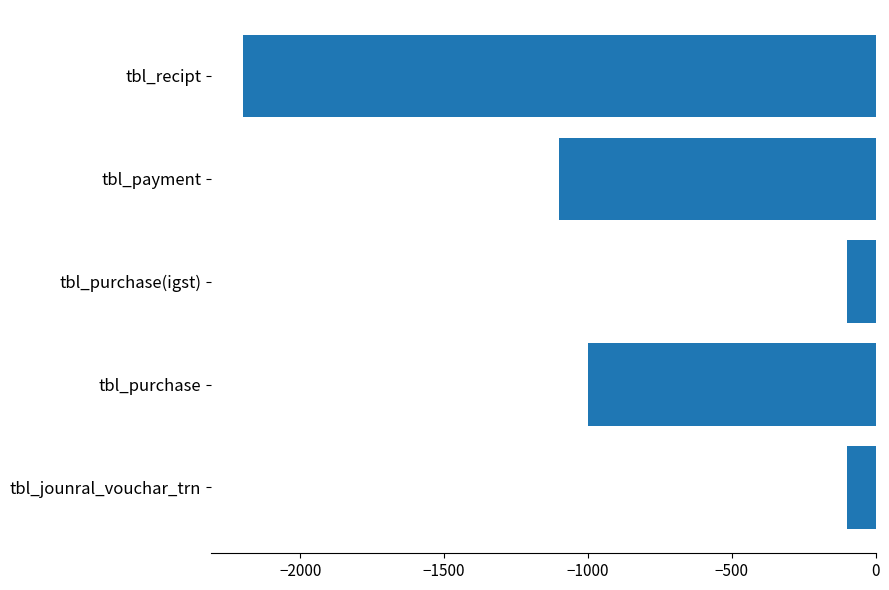

What is the average value?

-900